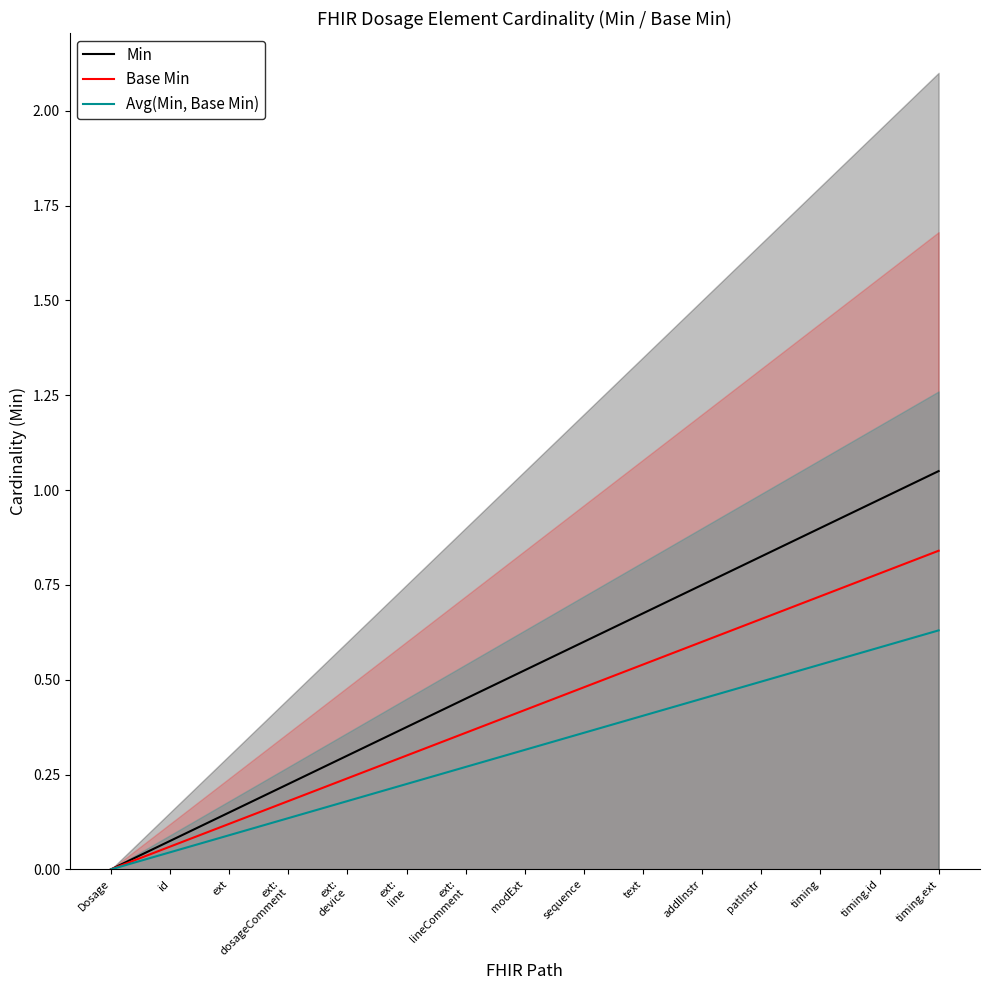

What is the difference between the Min values at sequence and timing?

0.3